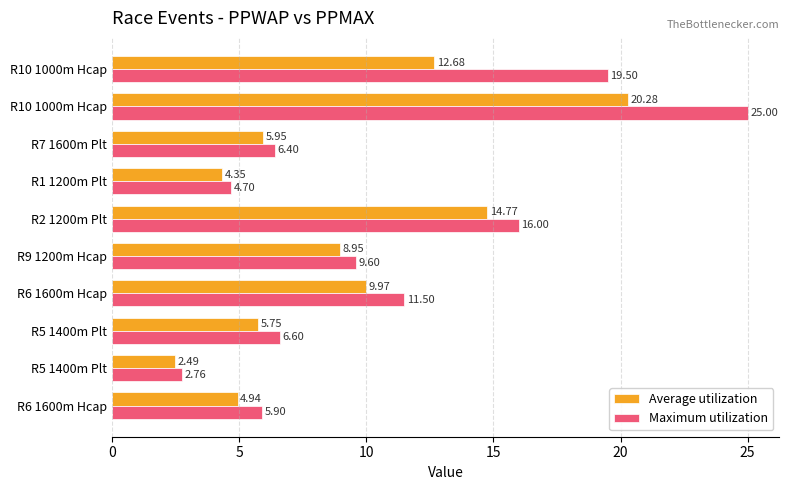

What are all the series names shown in the legend?

Average utilization, Maximum utilization